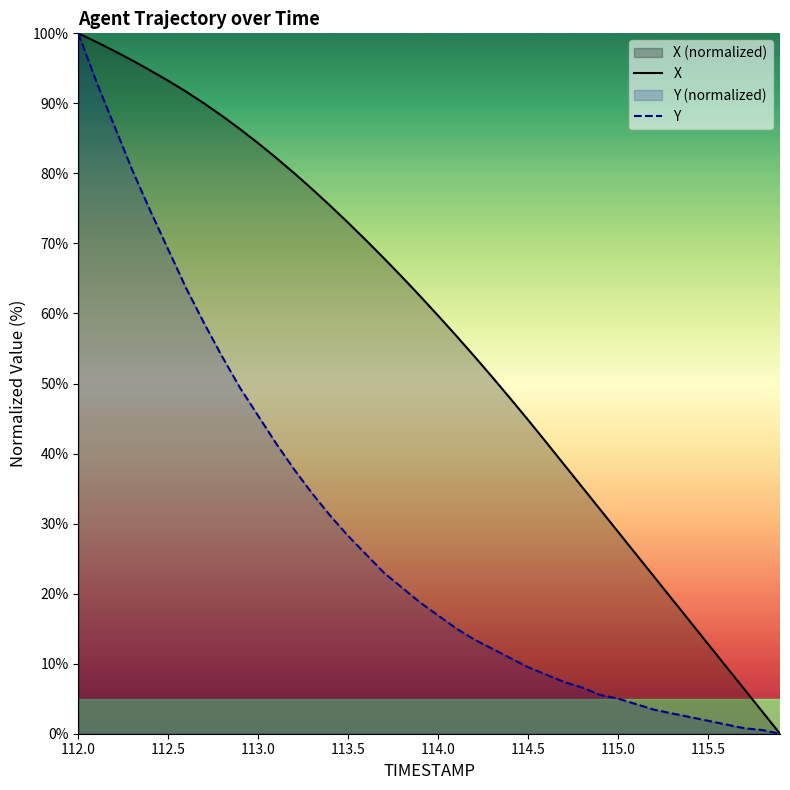

Which series has the largest range (max minus min)?

X